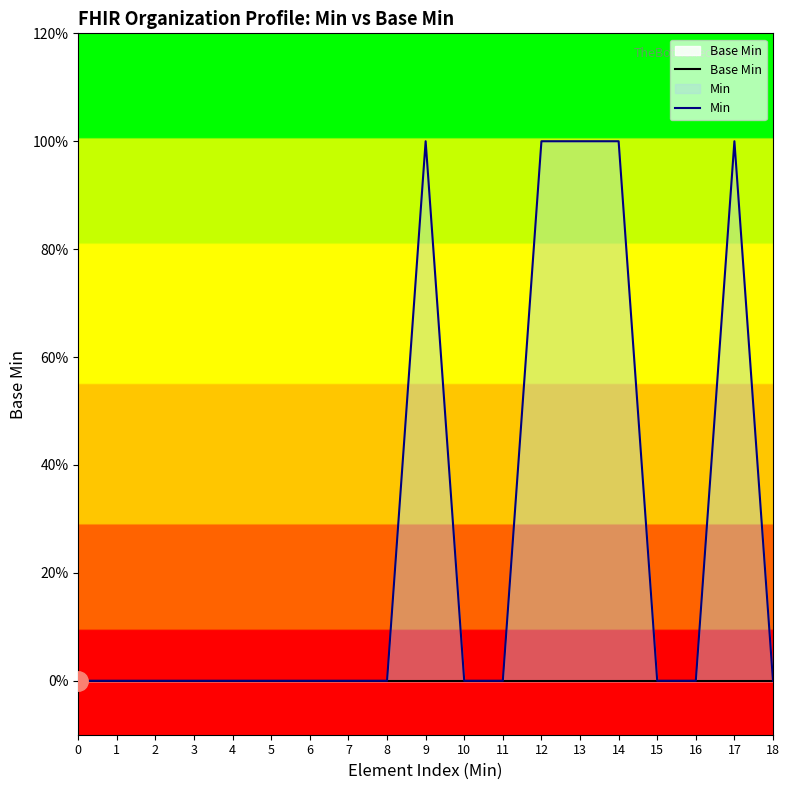

What are all the series names shown in the legend?

Base Min, Min